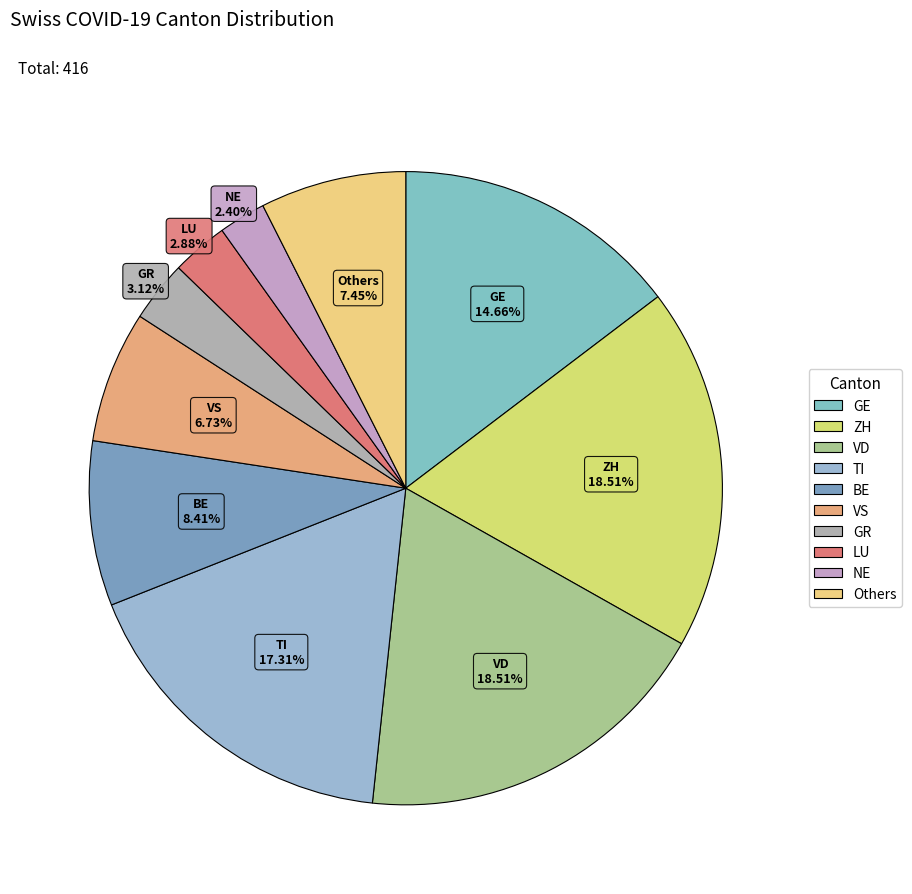

How many segments does this pie chart have?

10